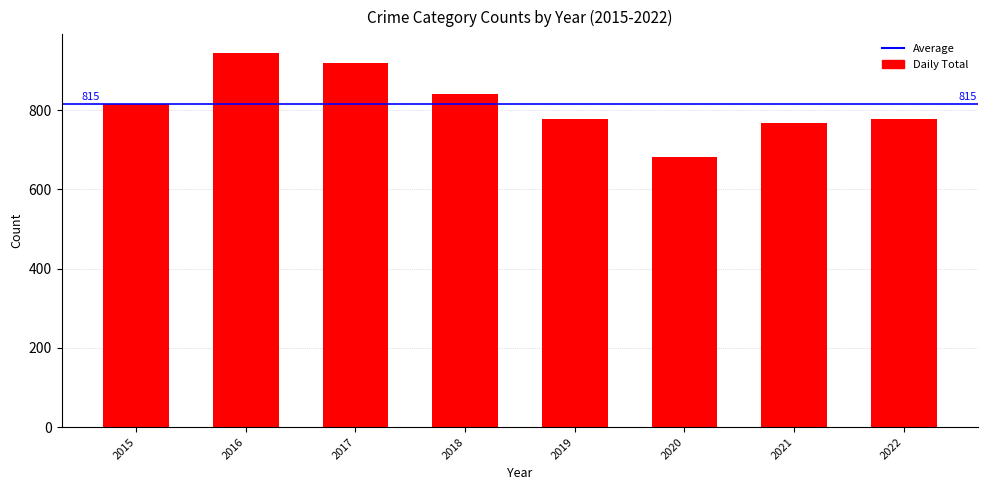

What is the approximate value at 2018, to the nearest 5?

840